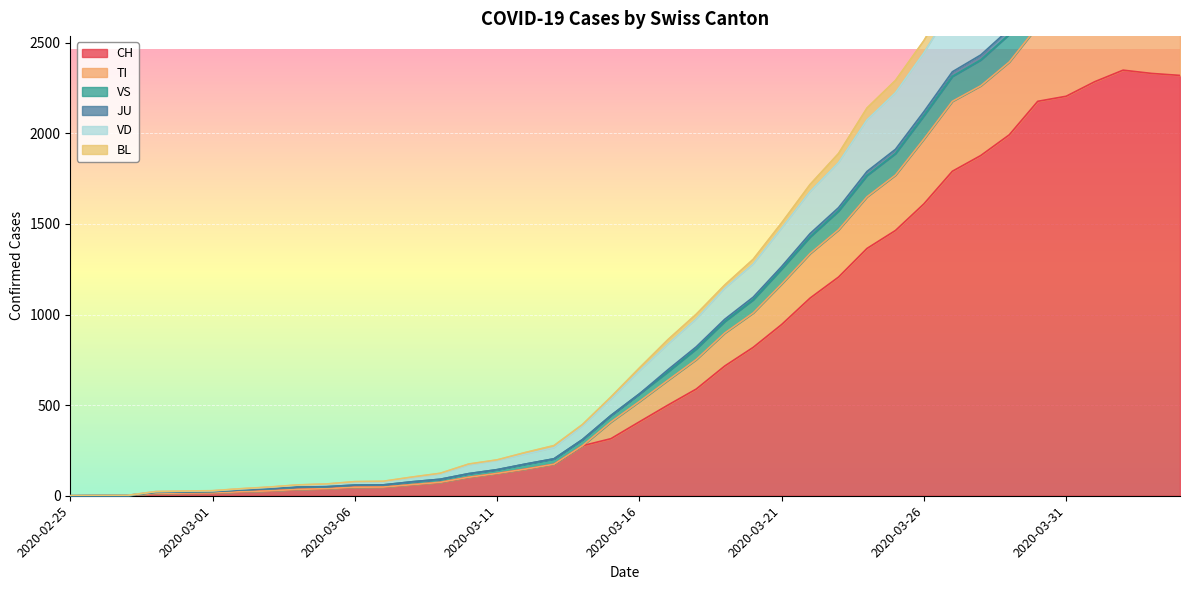

What is the value of the JU point at the 16th from the left?

144